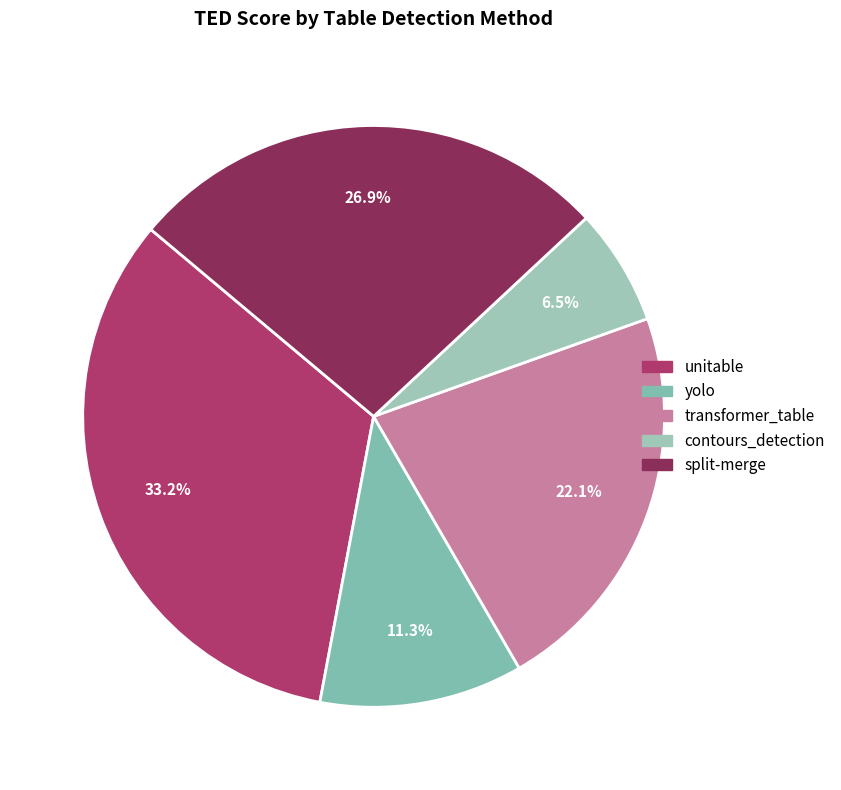

What is the change in value from contours_detection to split-merge?

+0.4